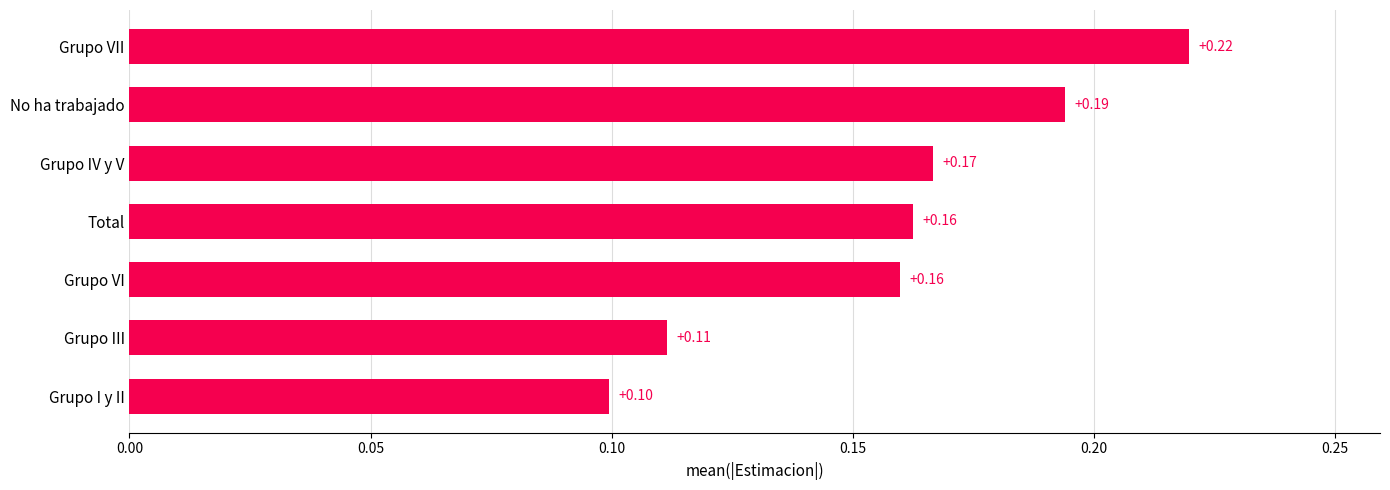

Between Grupo VII and Grupo IV y V, which is larger?

Grupo VII